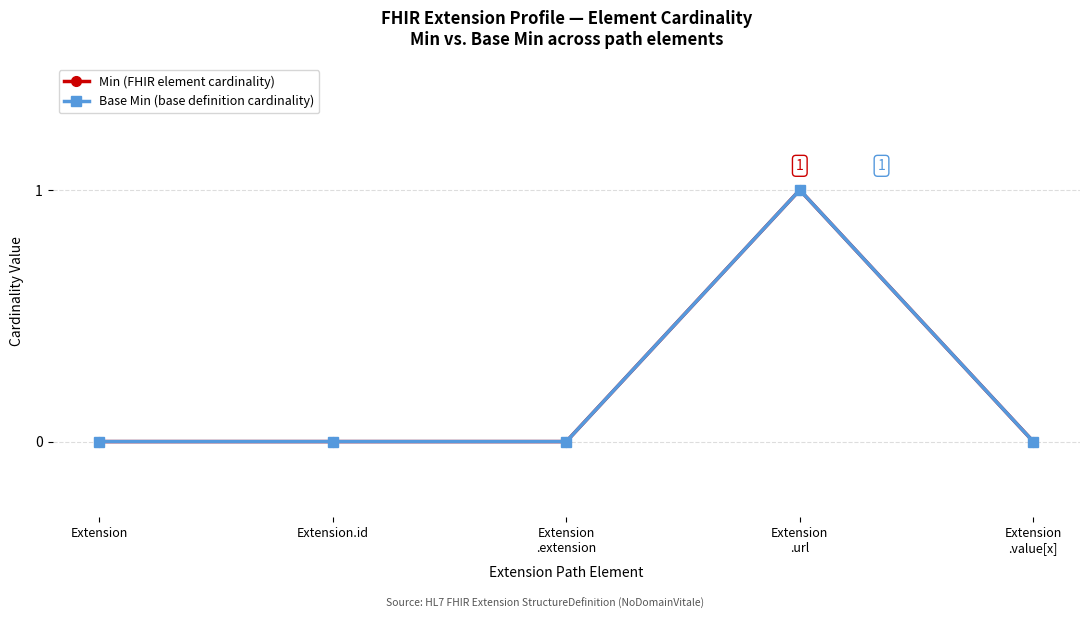

Count the Min (FHIR element cardinality) values in the range 0 to 1.

5